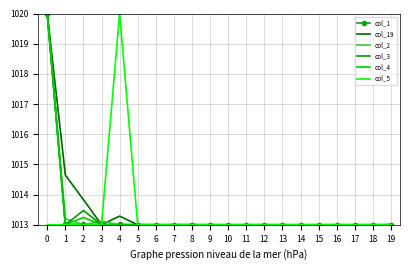

What is the greatest value displayed?

1020.0